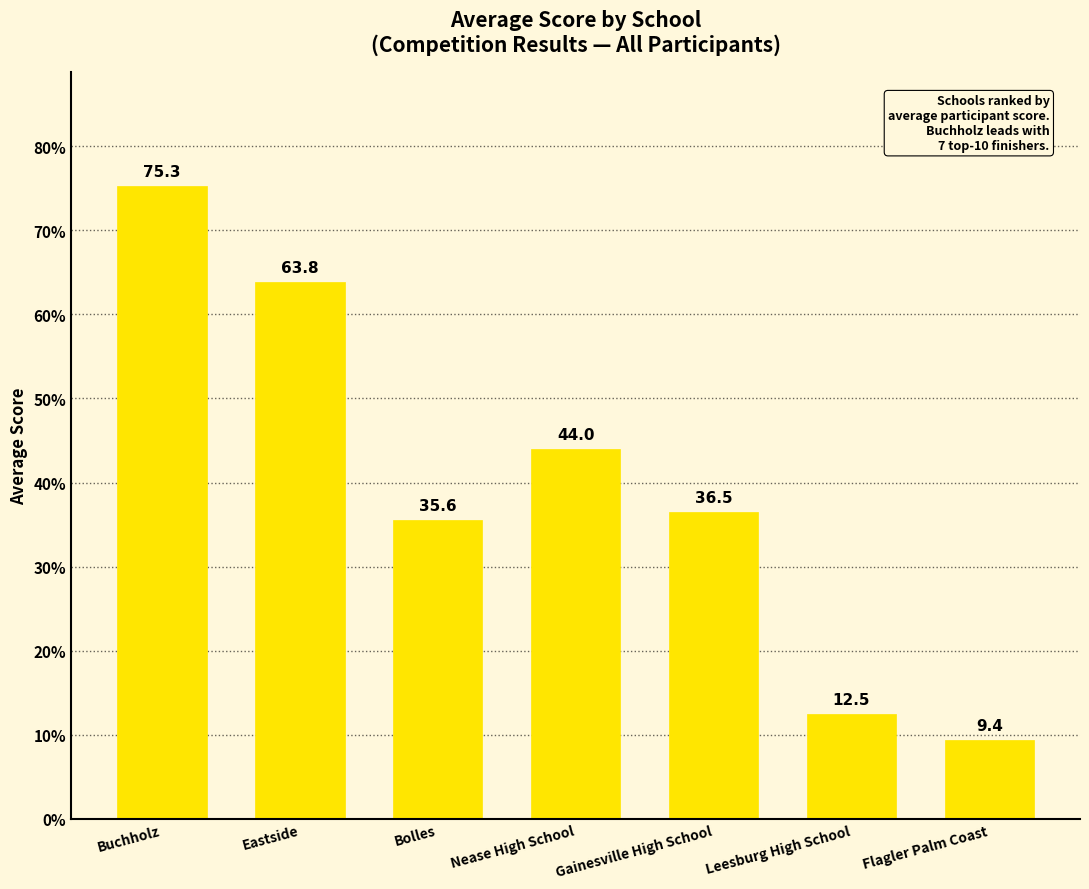

Rank the categories by value from highest to lowest.

Buchholz, Eastside, Nease High School, Gainesville High School, Bolles, Leesburg High School, Flagler Palm Coast